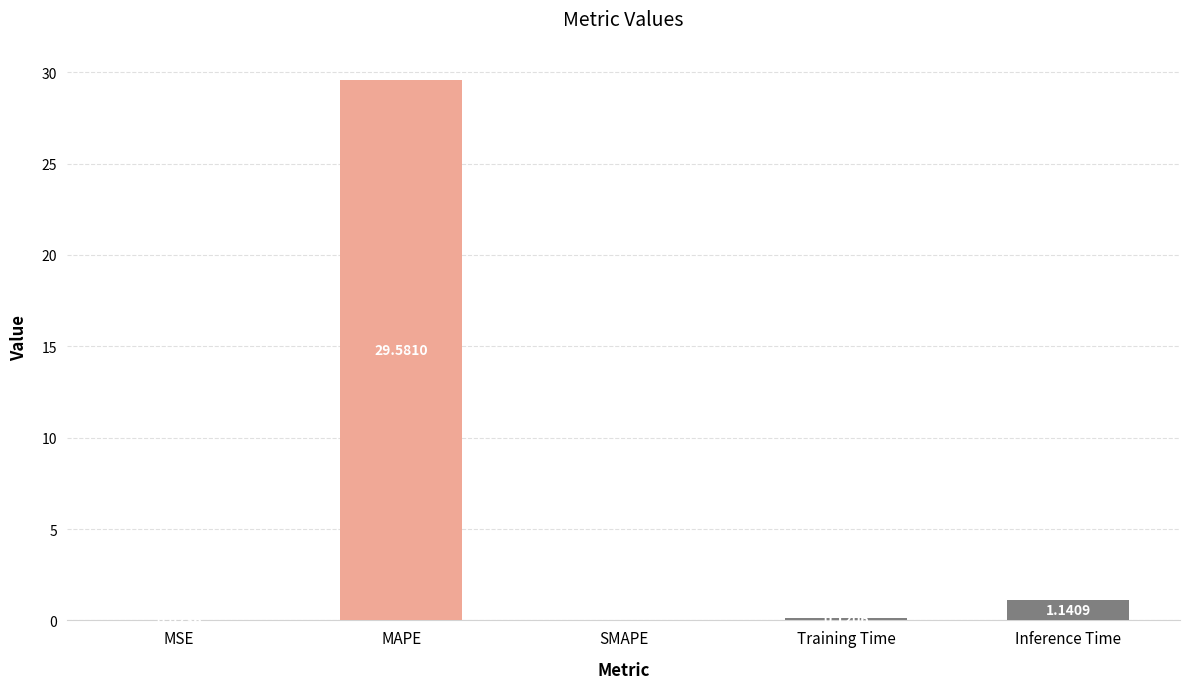

What is the maximum value shown in the chart?

29.6